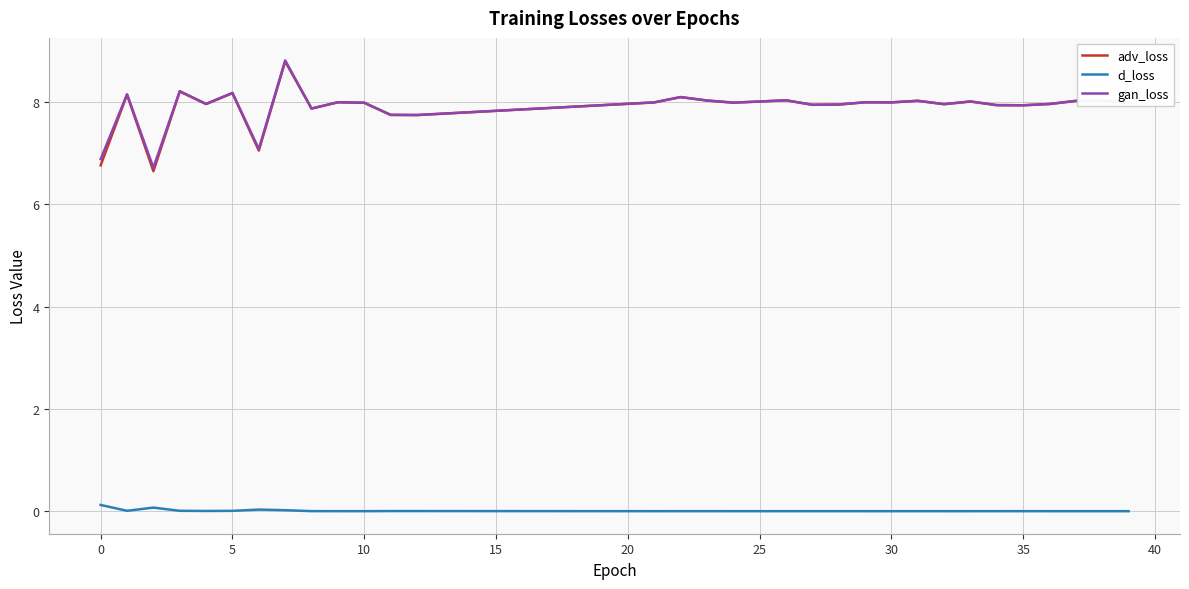

True or false: gan_loss and d_loss cross at least once.

False